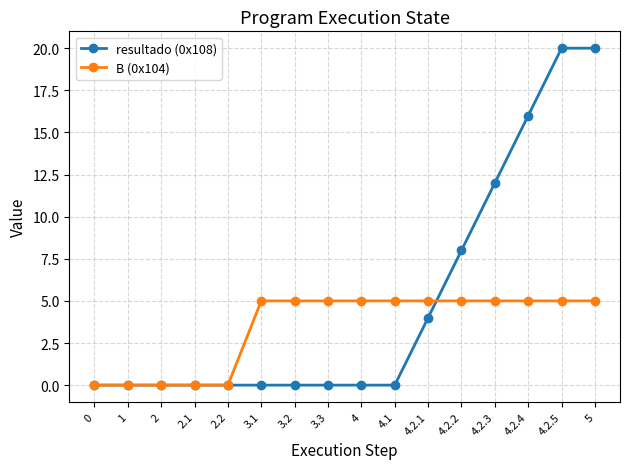

Is it true that resultado (0x108) equals 12 at 3.3?

False